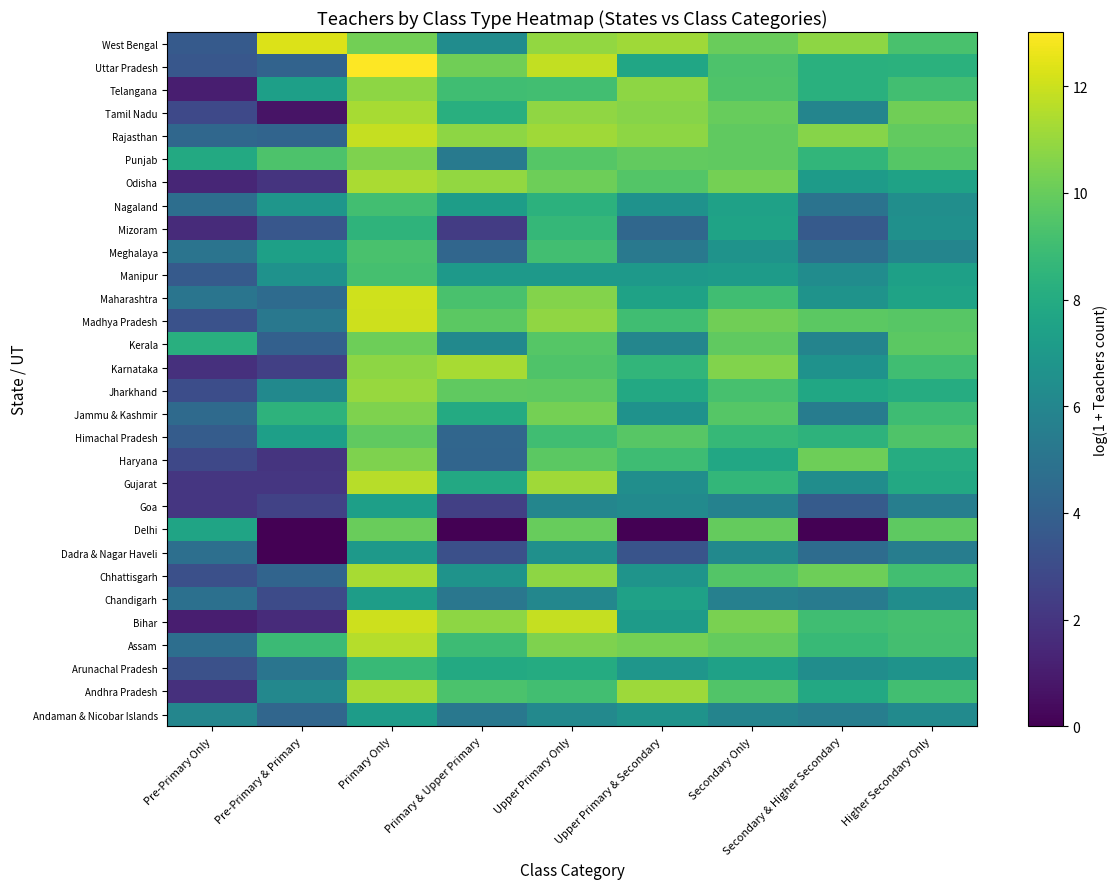

What is the total value across all series at Pre-Primary & Primary?

142.3